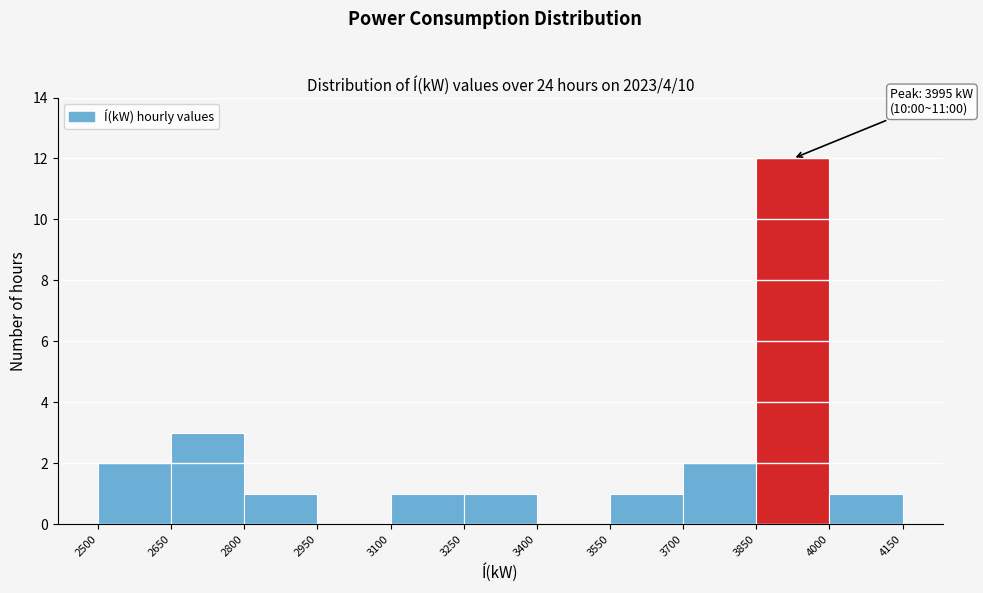

Over which range of the x-axis is the bar tallest?

3850 to 4000